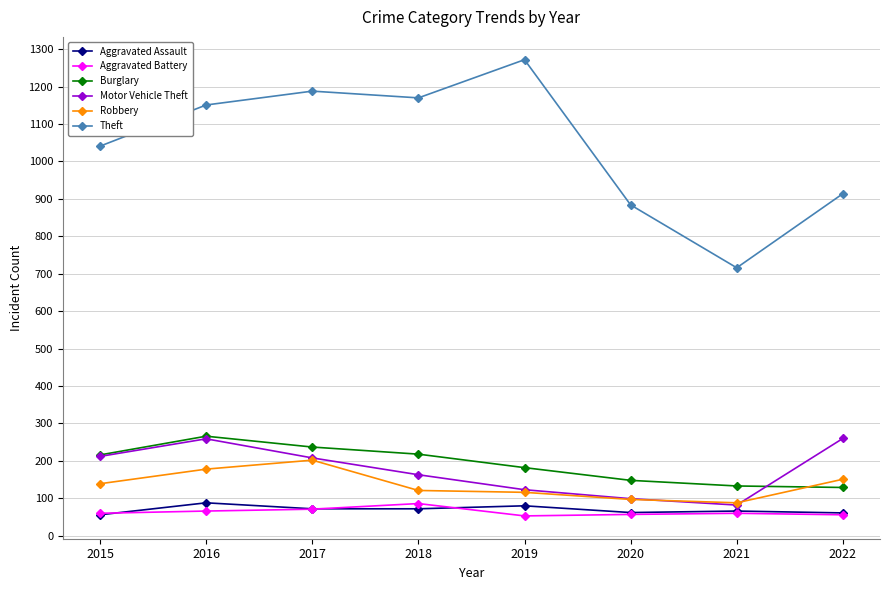

How many lines are shown in the chart?

6